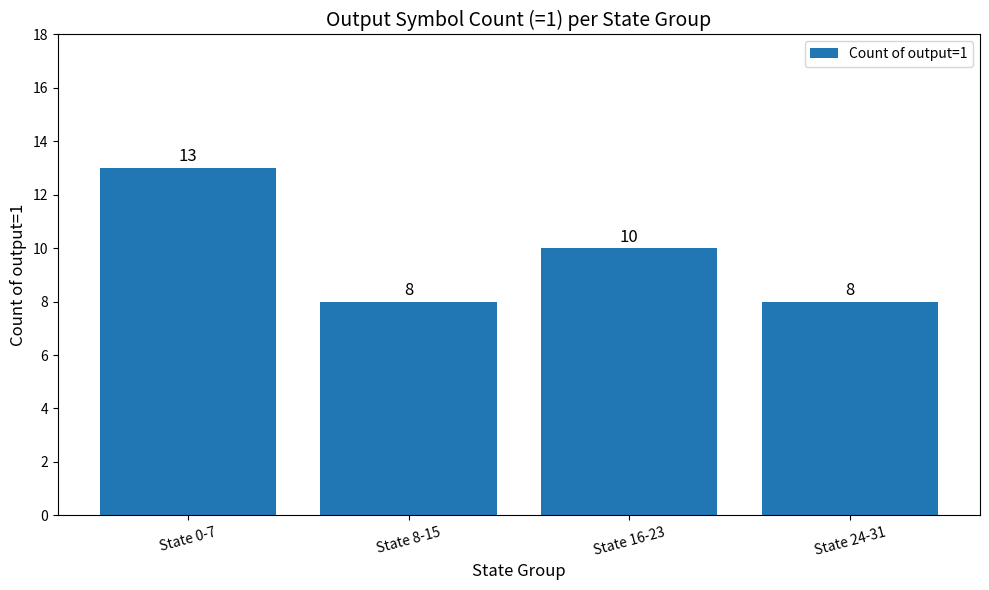

The value at State 16-23 is 10. True or false?

True